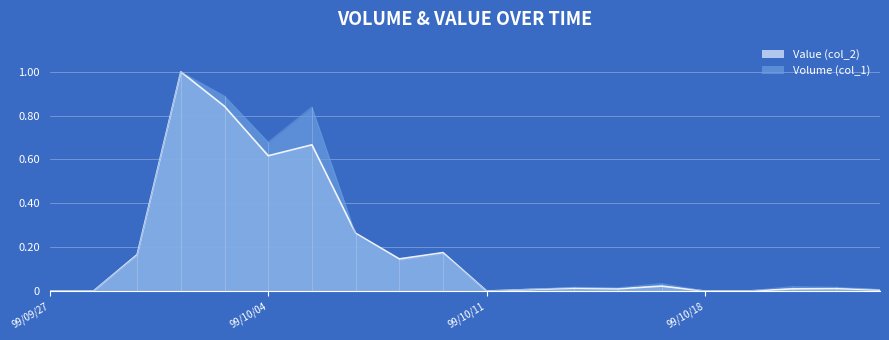

What is the label of the 5th point from the right?

99/10/18